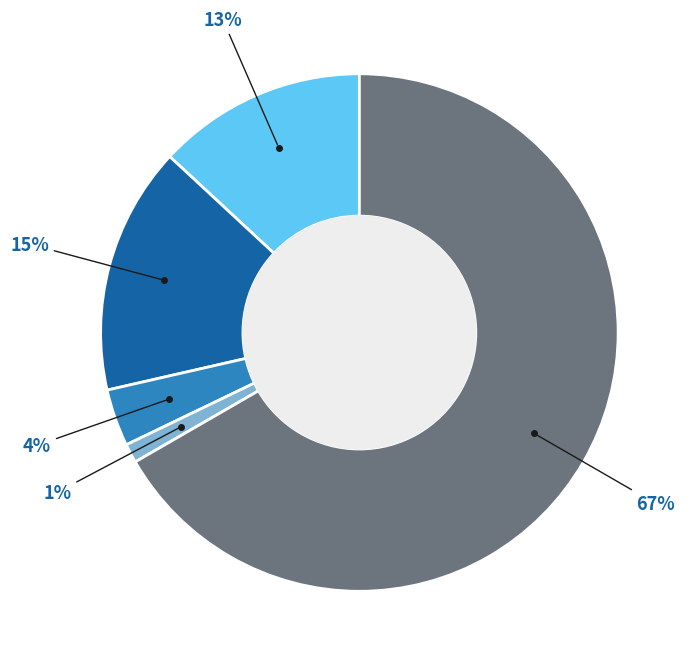

Does any single category account for the majority?

Yes